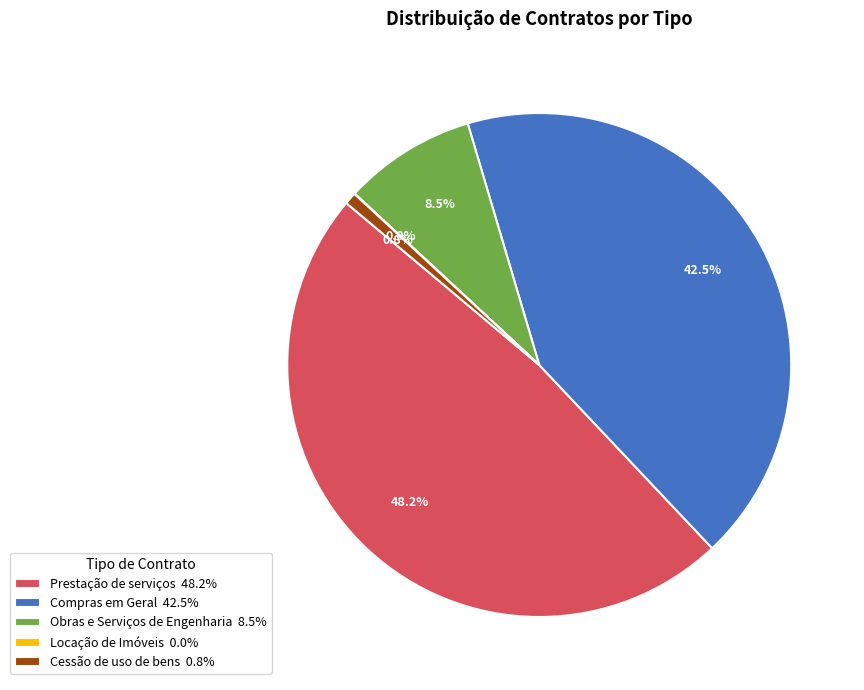

What is the ratio of the value at Compras em Geral 42.5% to the value at Prestação de serviços 48.2%?

0.9